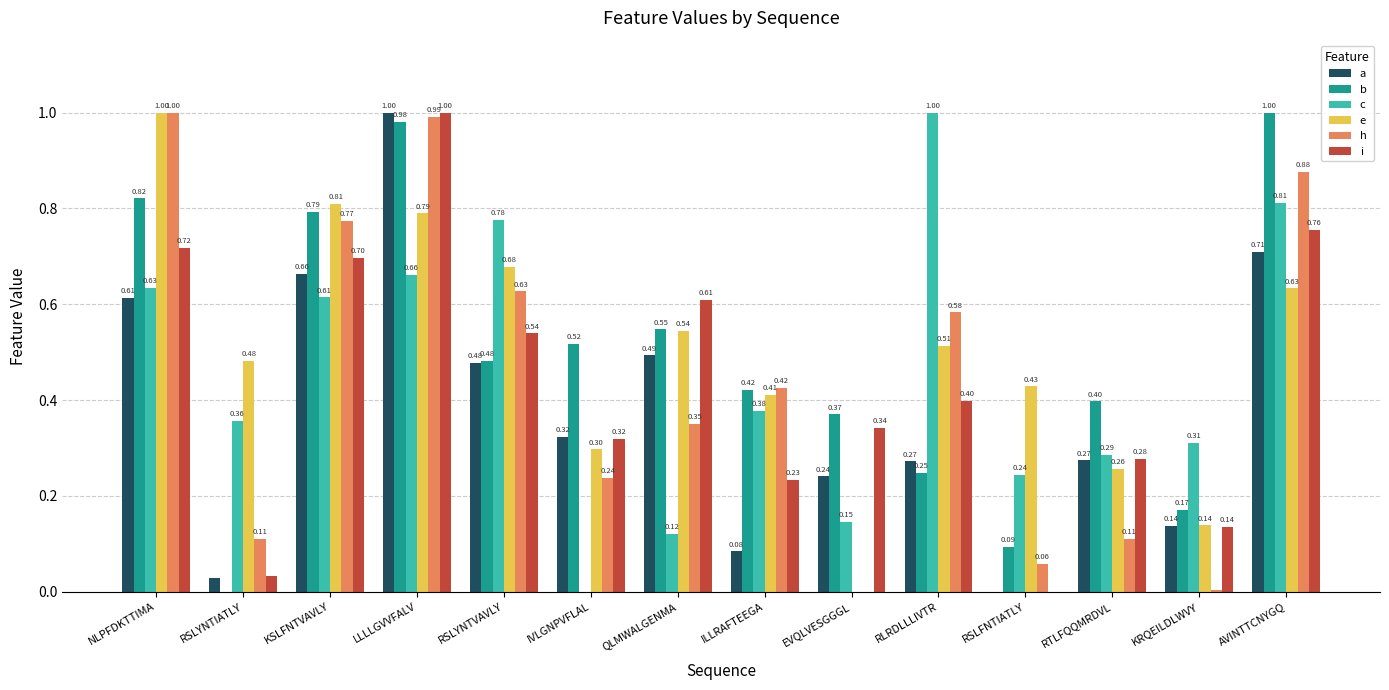

Which series changed the most between QLMWALGENMA and RTLFQQMRDVL?

i